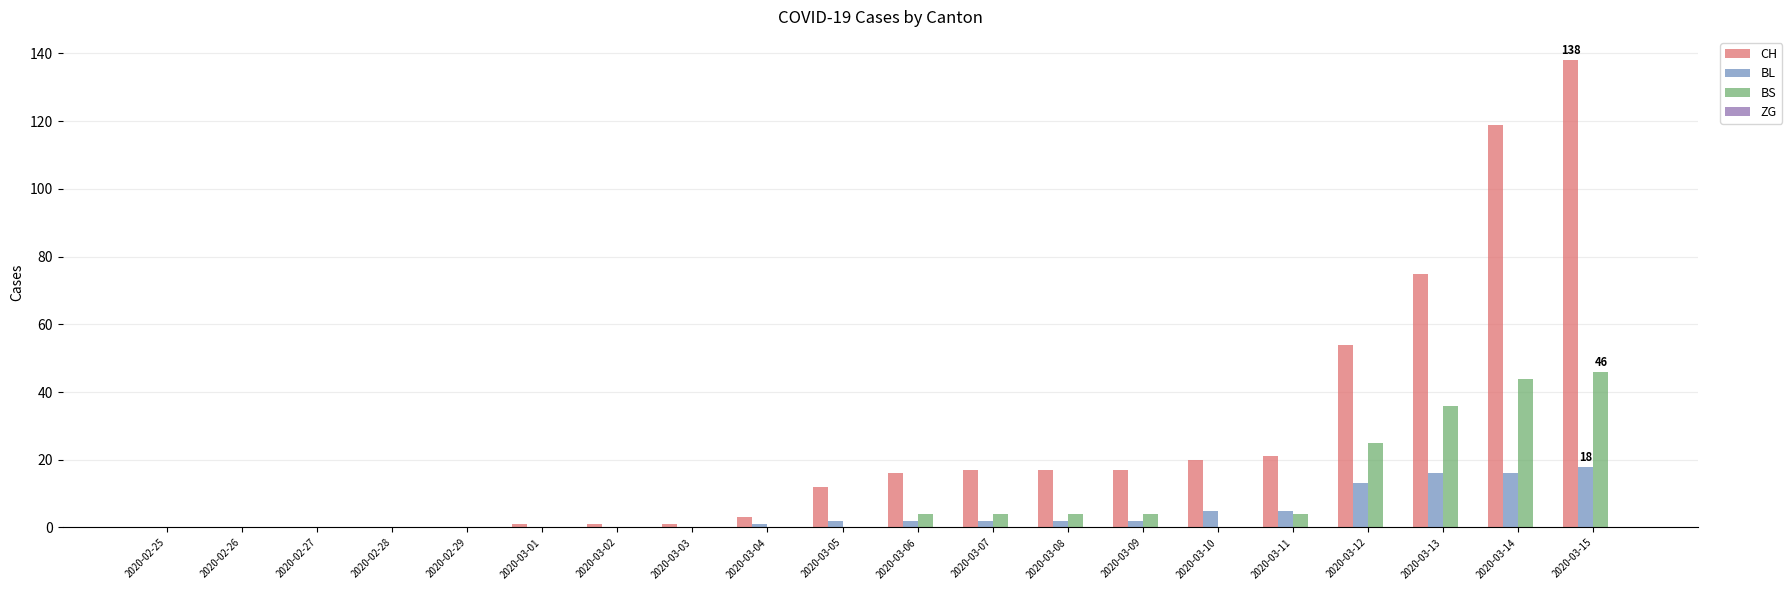

Which series has the widest spread of values?

CH